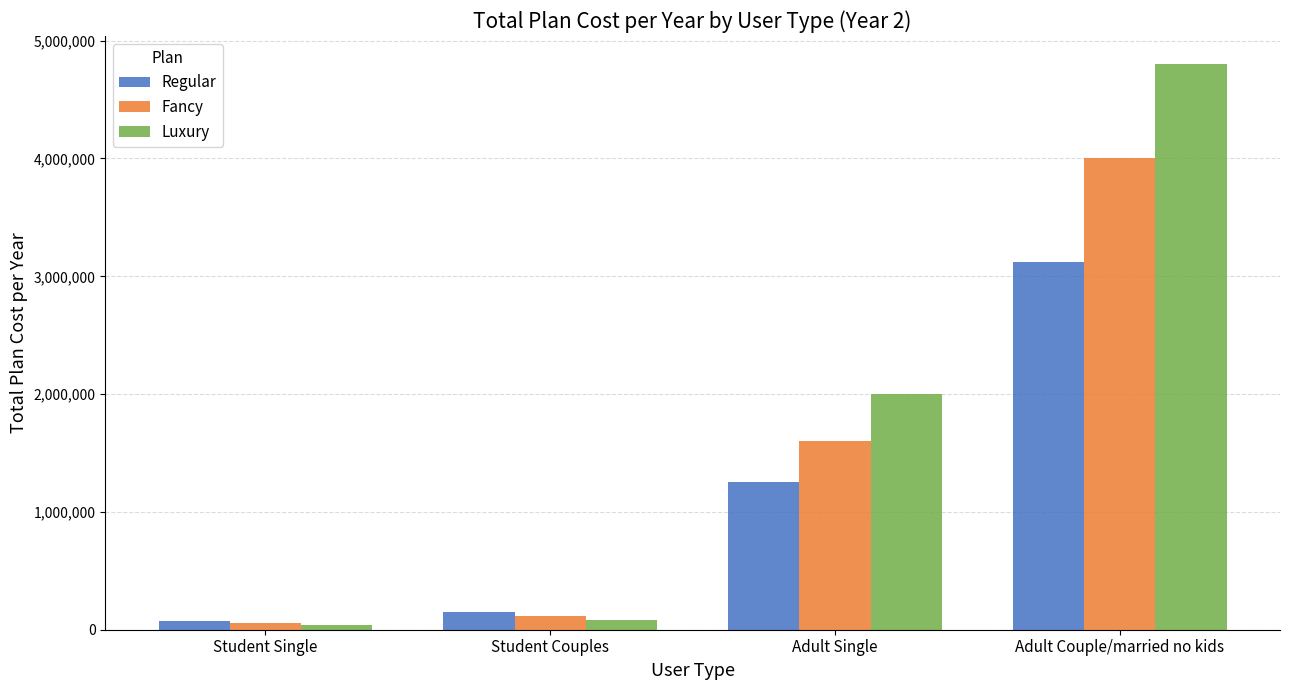

Are the bars grouped side by side (vs. stacked)?

Yes